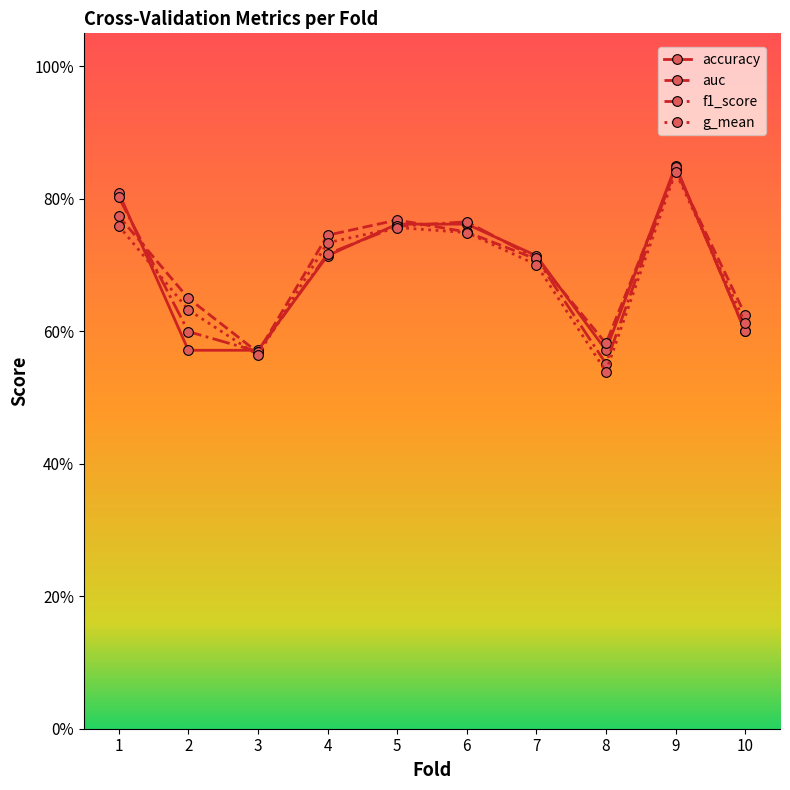

The value of g_mean at 10 is 0.6. True or false?

True